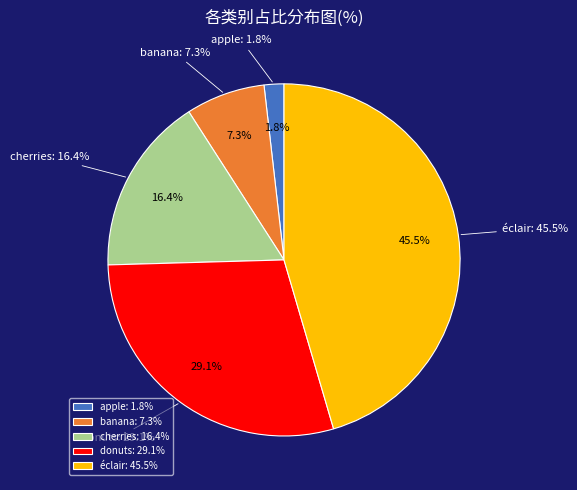

Combined, what portion of the pie is cherries and éclair?

61.8%